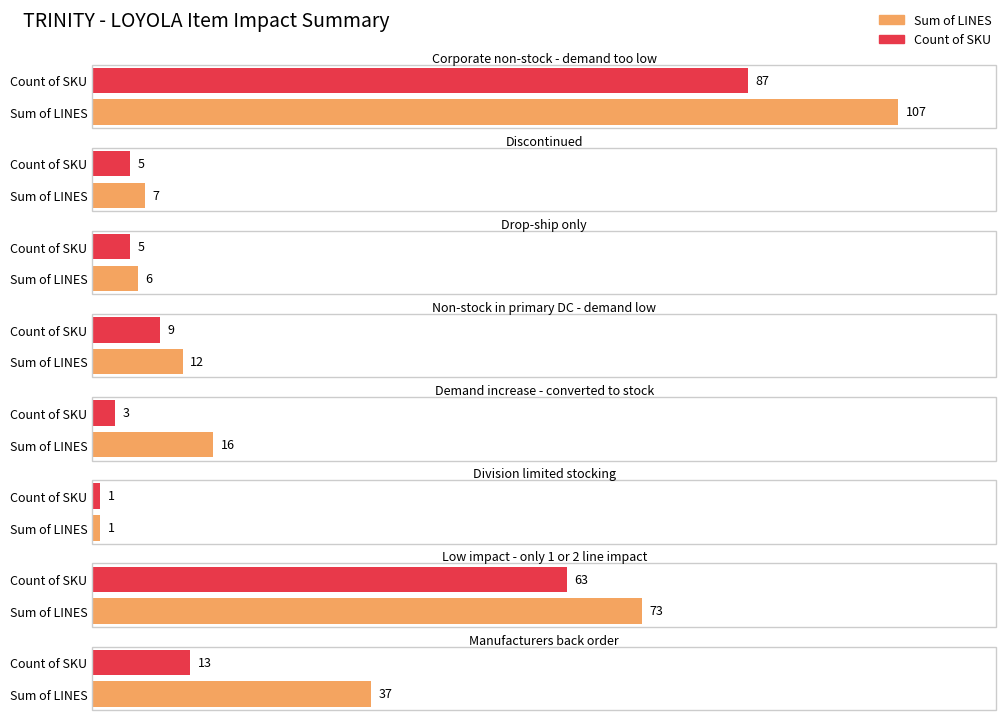

What is the label of the 1st bar from the left?

Corporate non-stock - demand too low